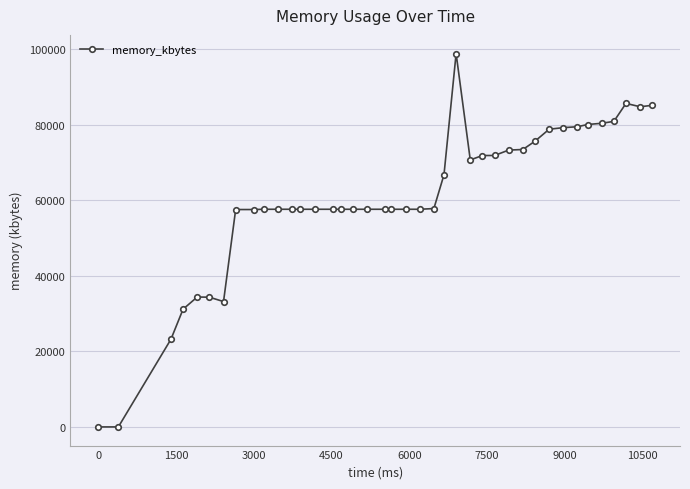

What is the difference between the maximum and minimum values?

98836